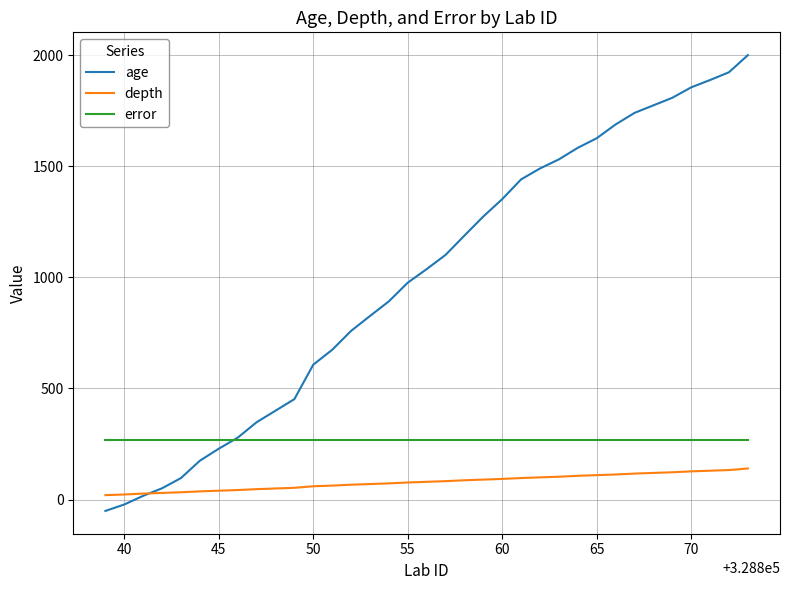

Which series has the largest total across all categories?

age